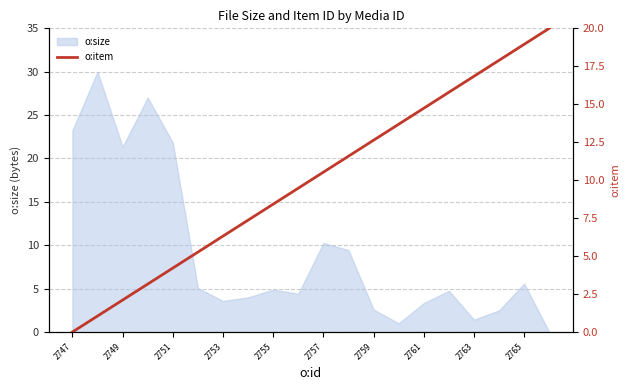

How many values exceed 10?

10